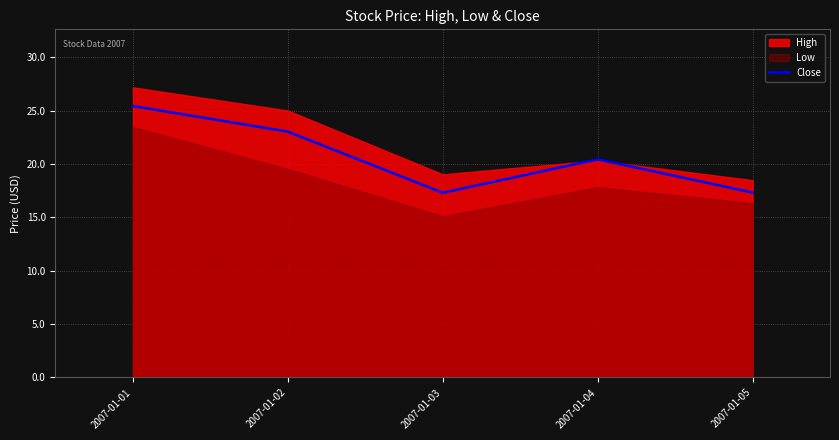

The value at 2007-01-04 is 20.4. True or false?

True